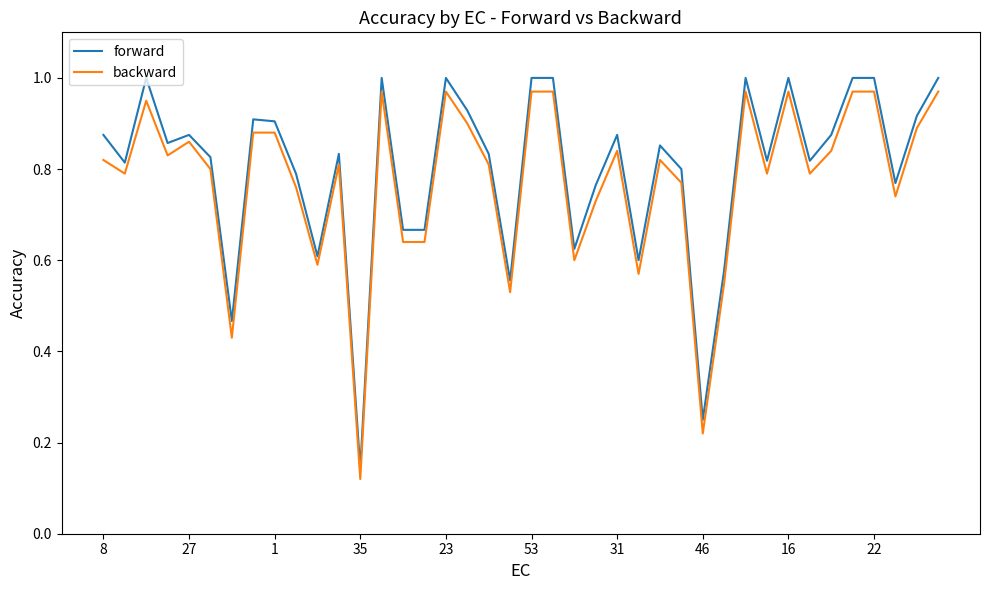

Which series has the widest spread of values?

forward